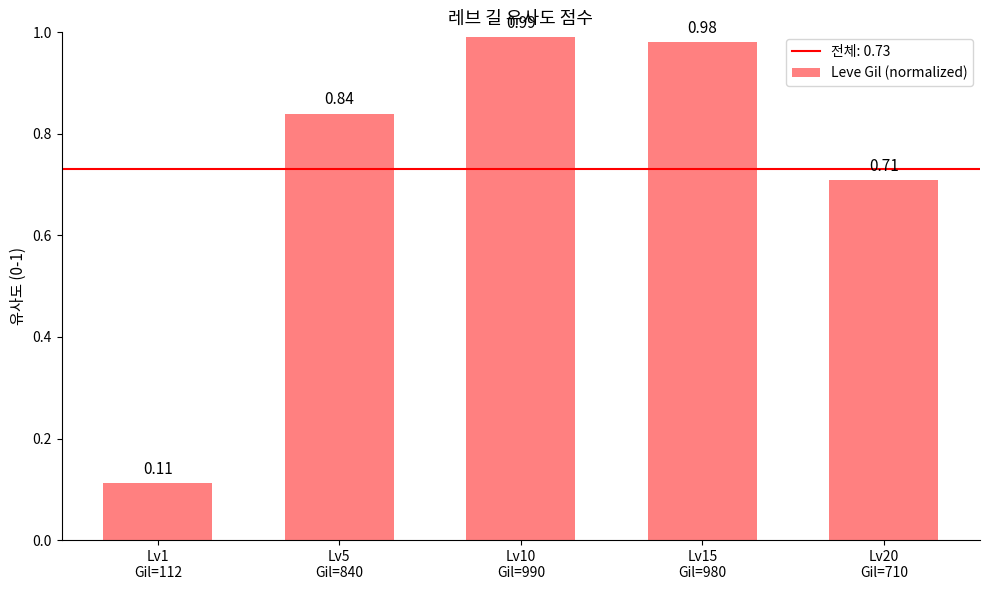

What is the difference between the second highest and minimum values?

0.9